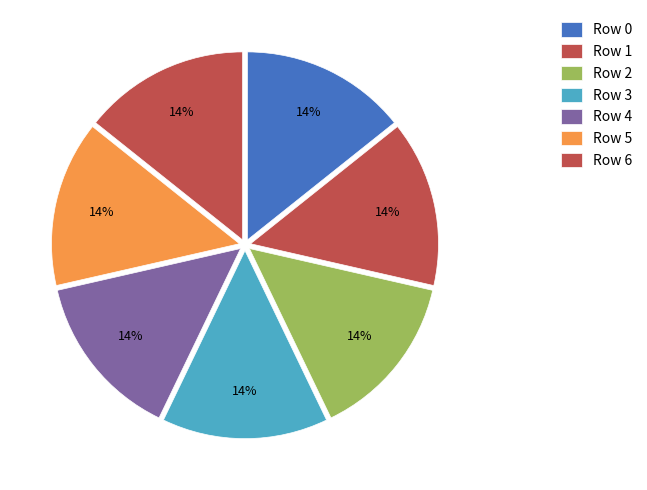

How many slices are in this pie chart?

7